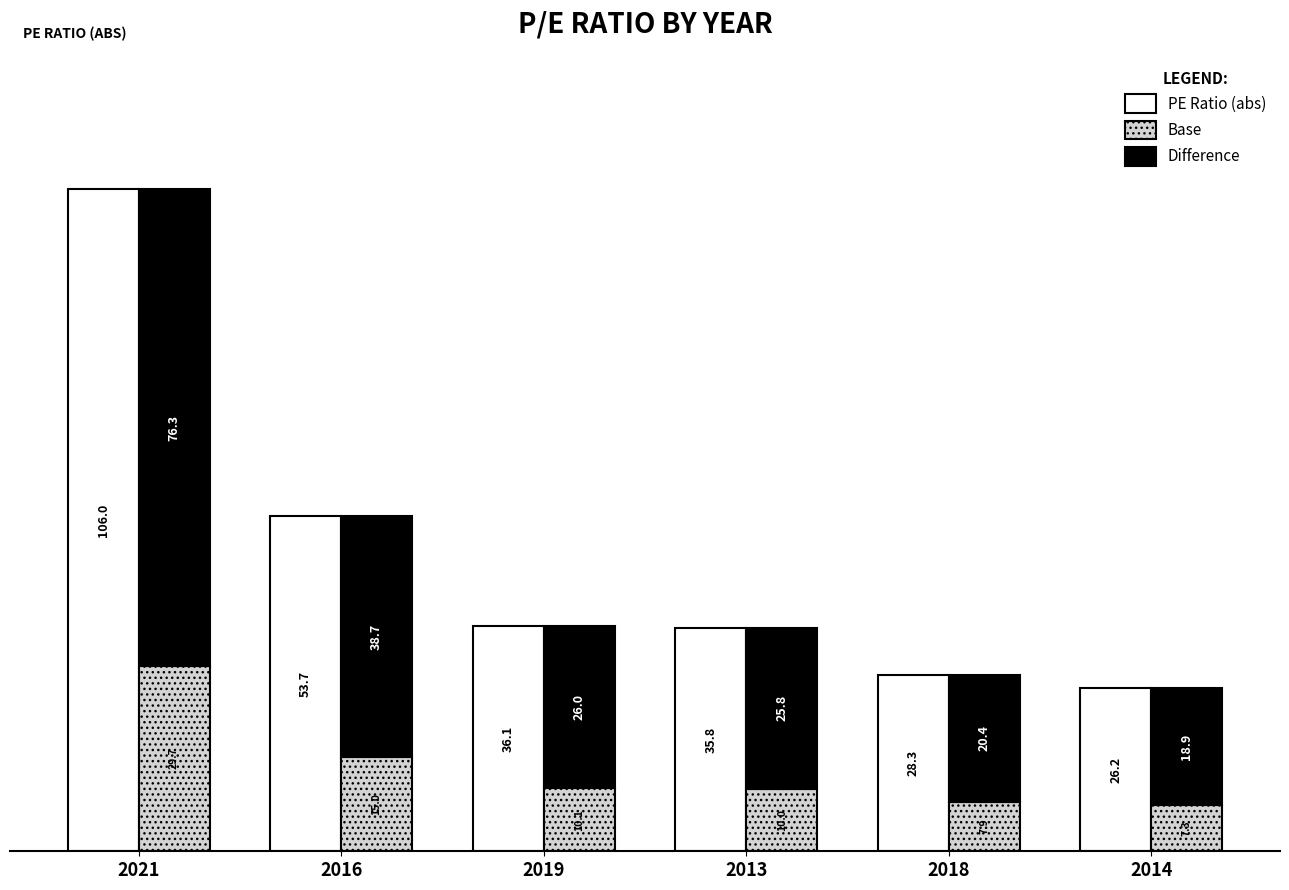

At which label does Difference reach its peak?

2021